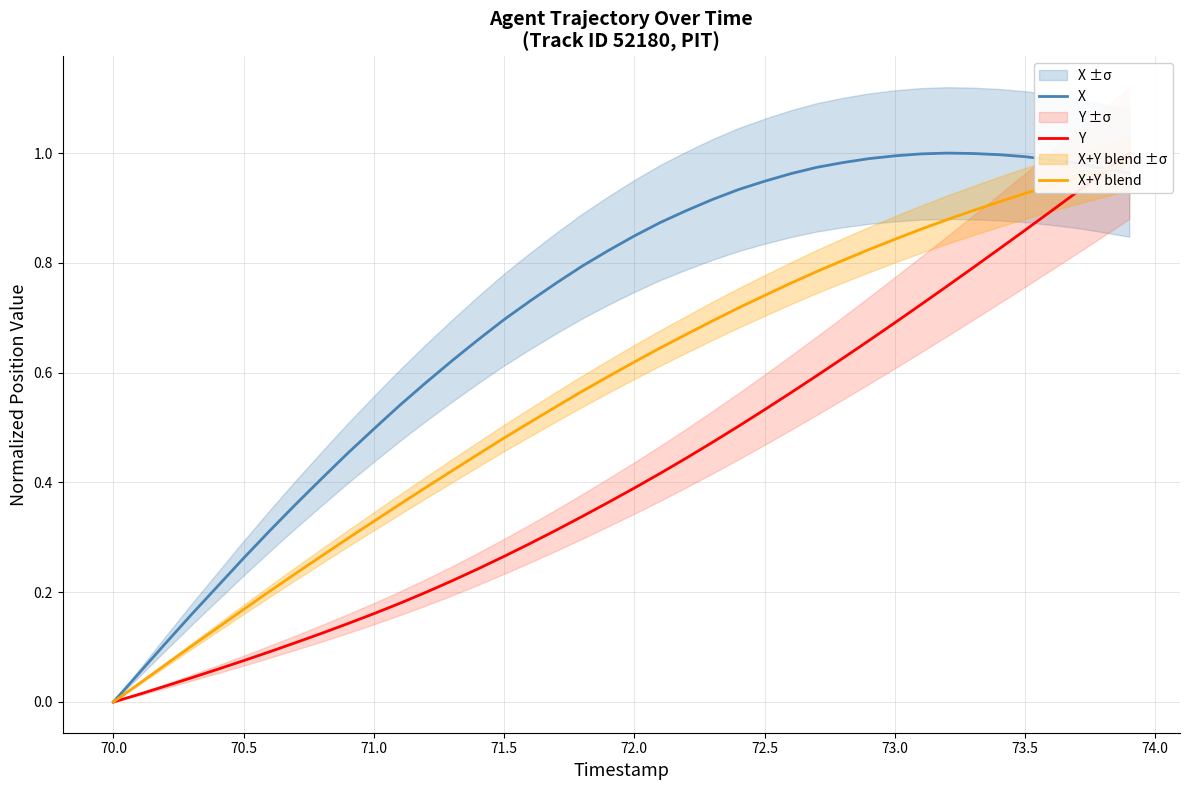

What is the value of the Y point at the 25th from the left?

0.5